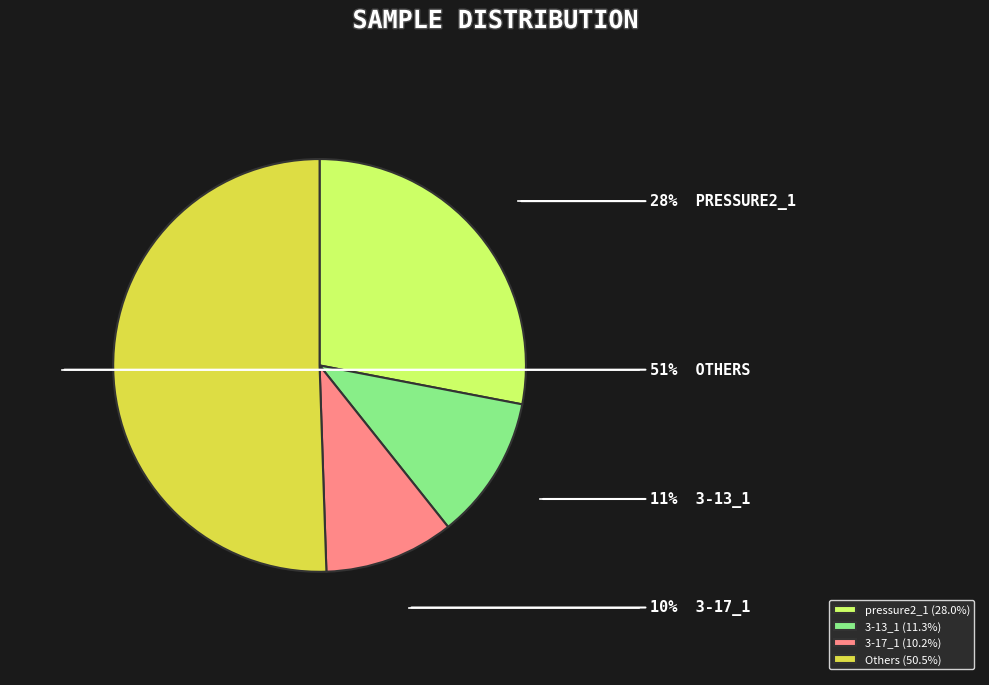

To the nearest percent, what portion does Others (50.5%) represent?

51%